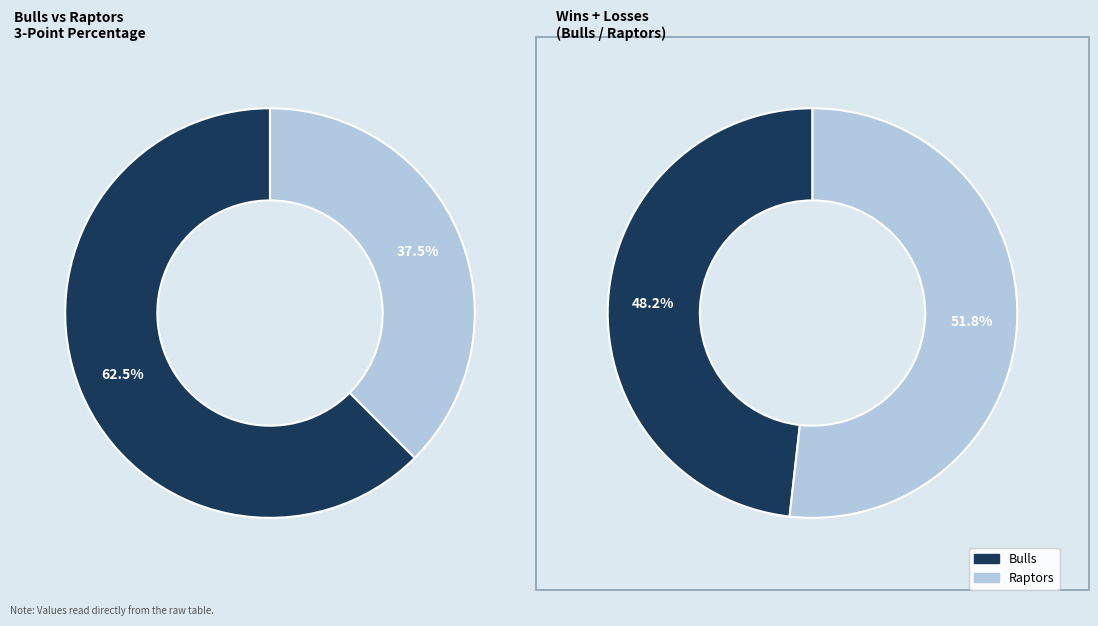

What is the smallest slice in the pie chart?

Raptors